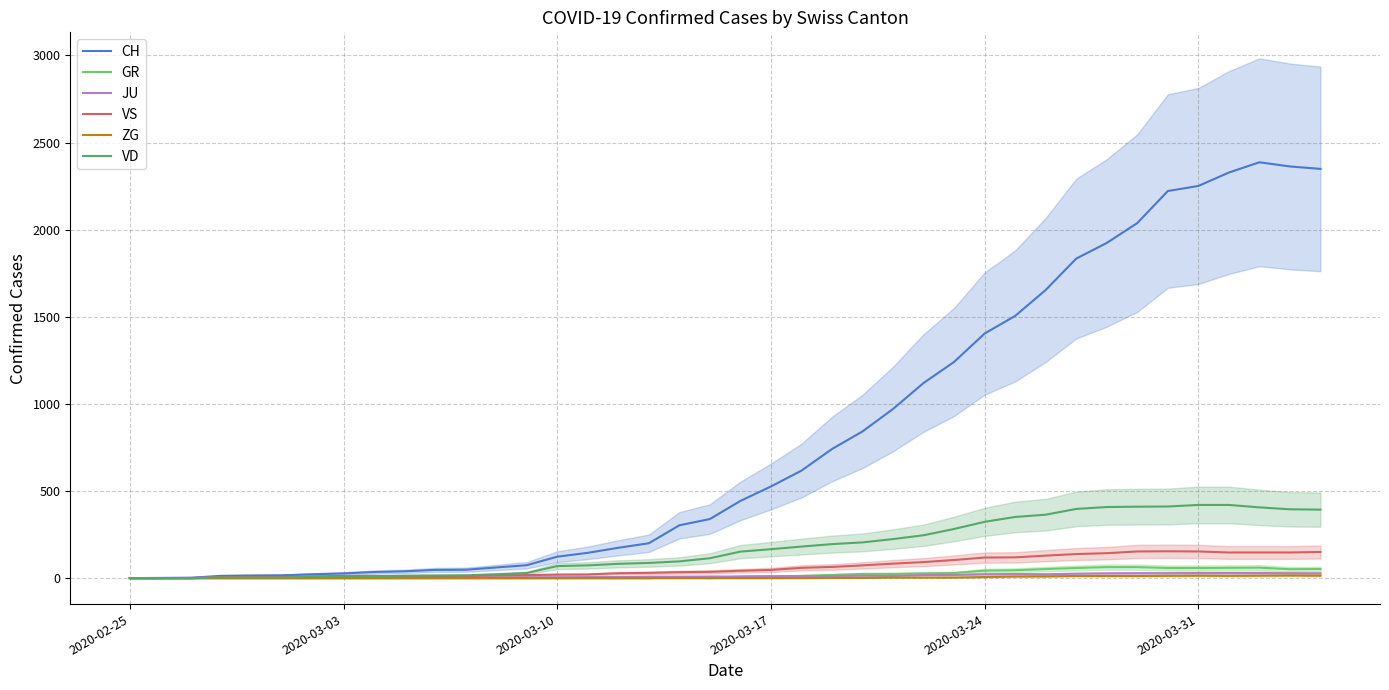

What is the highest value of the VD series?

420